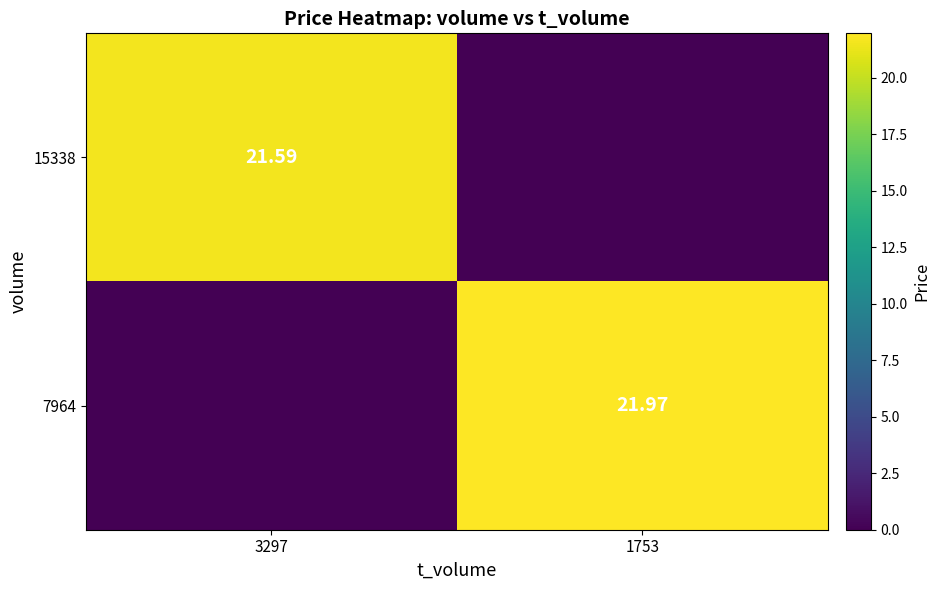

Is the value of 7964 at 1753 greater than the value of 15338 at 3297?

Yes